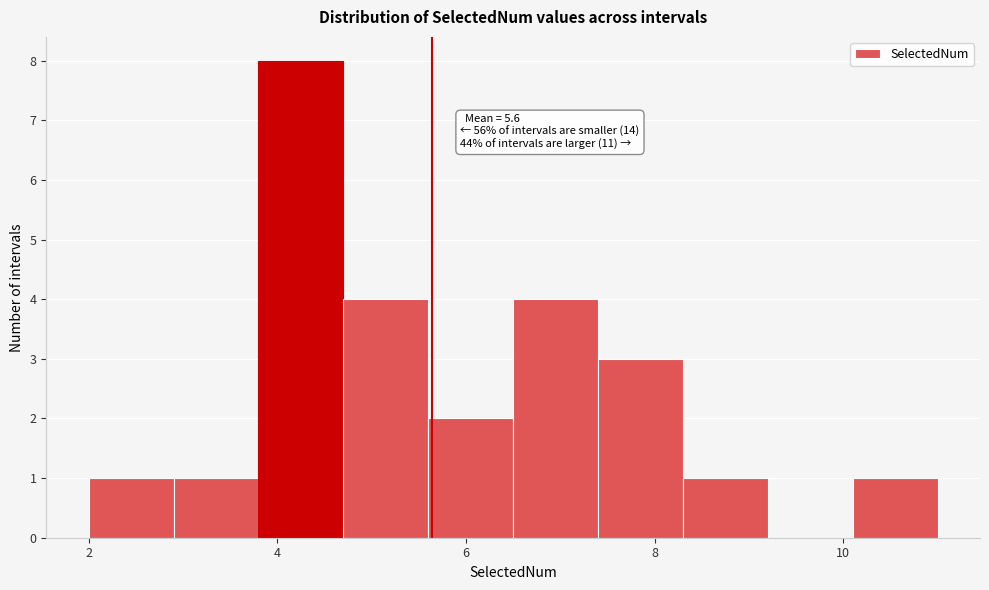

Over which range of the x-axis is the bar tallest?

3.8 to 4.7